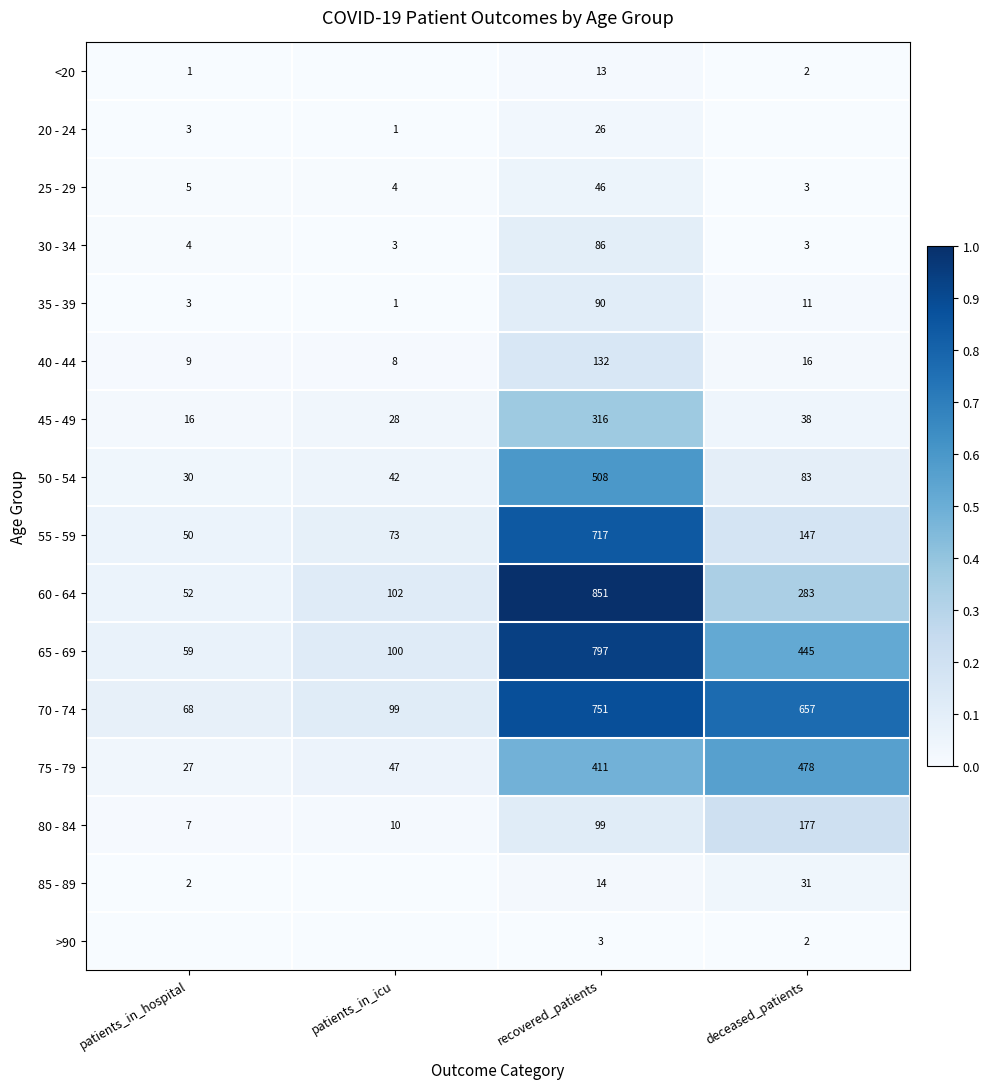

What value does the 80 - 84 series have at deceased_patients, to the nearest 5?

175